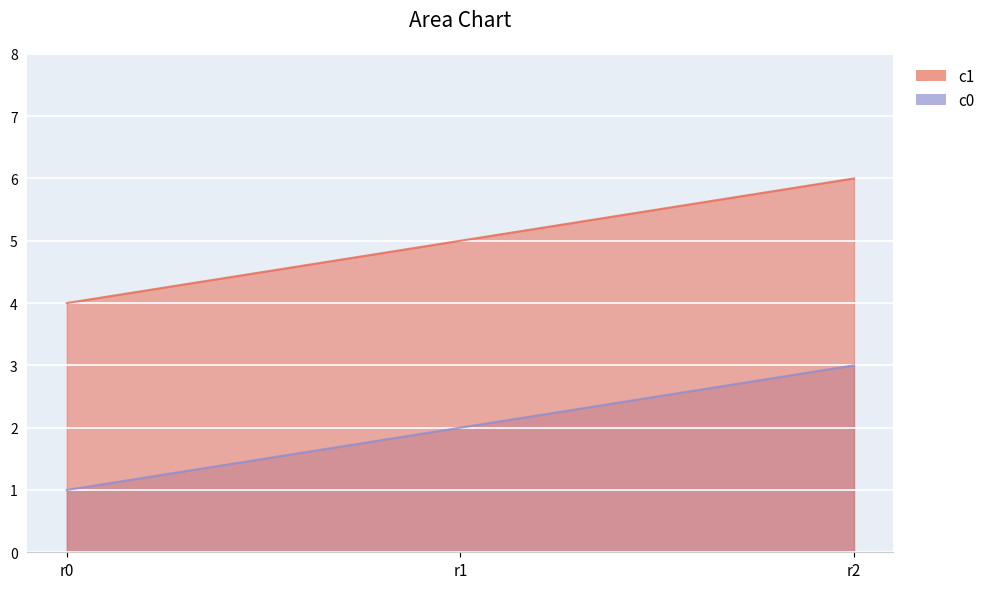

What is the value of the c0 point at the 2nd from the left?

2